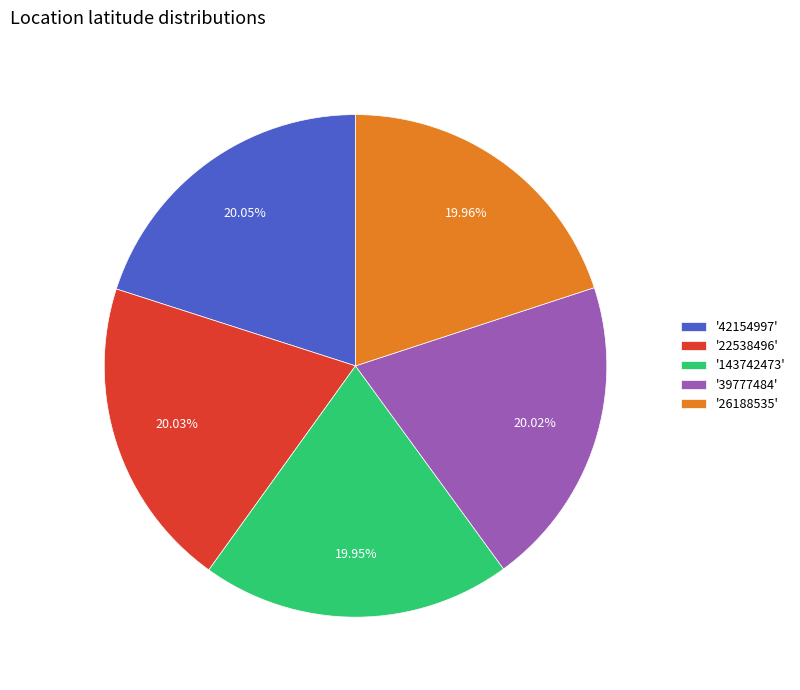

What is the ratio of the value at '39777484' to the value at '42154997'?

1.0